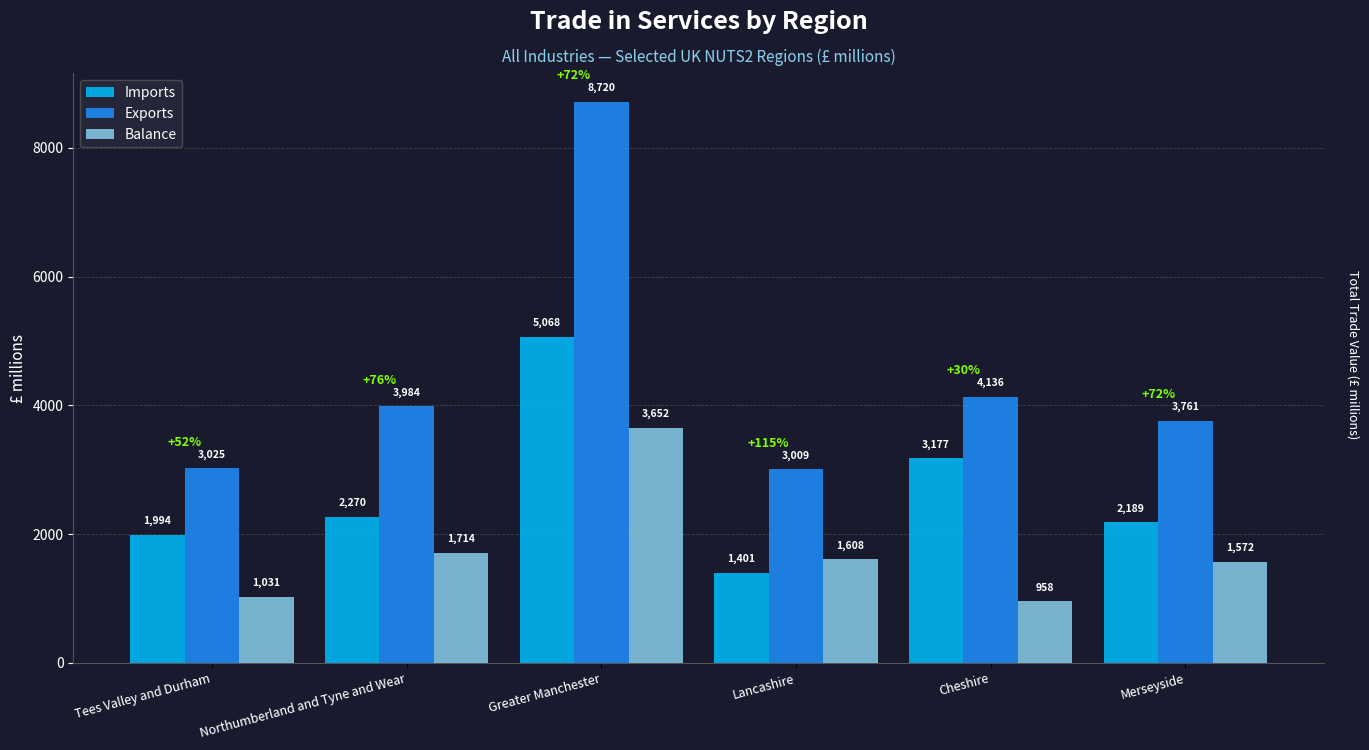

How many bars are there in each group?

3